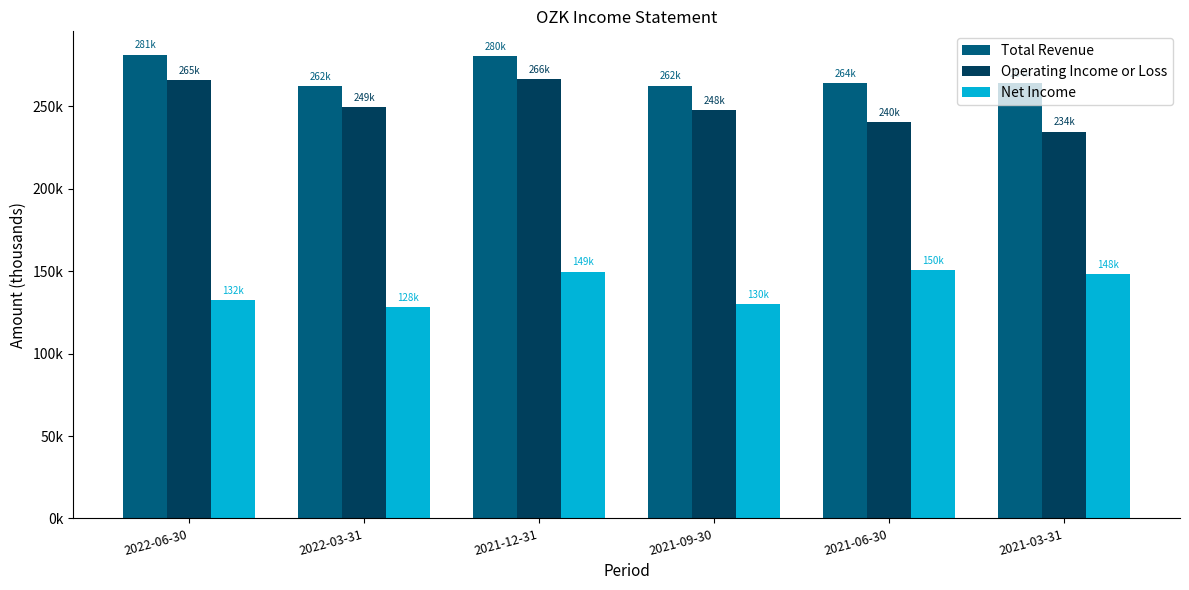

Is it true that Net Income equals 150500 at 2021-06-30?

True